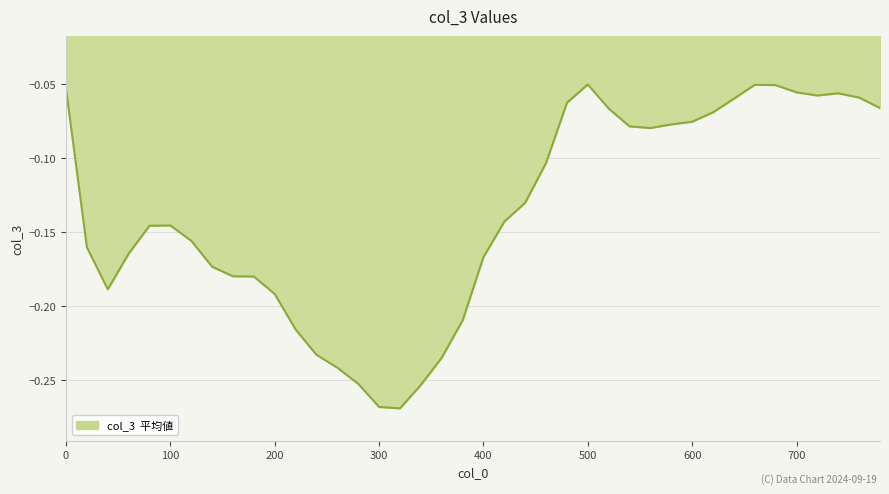

Is this an area chart (filled region under the line)?

Yes